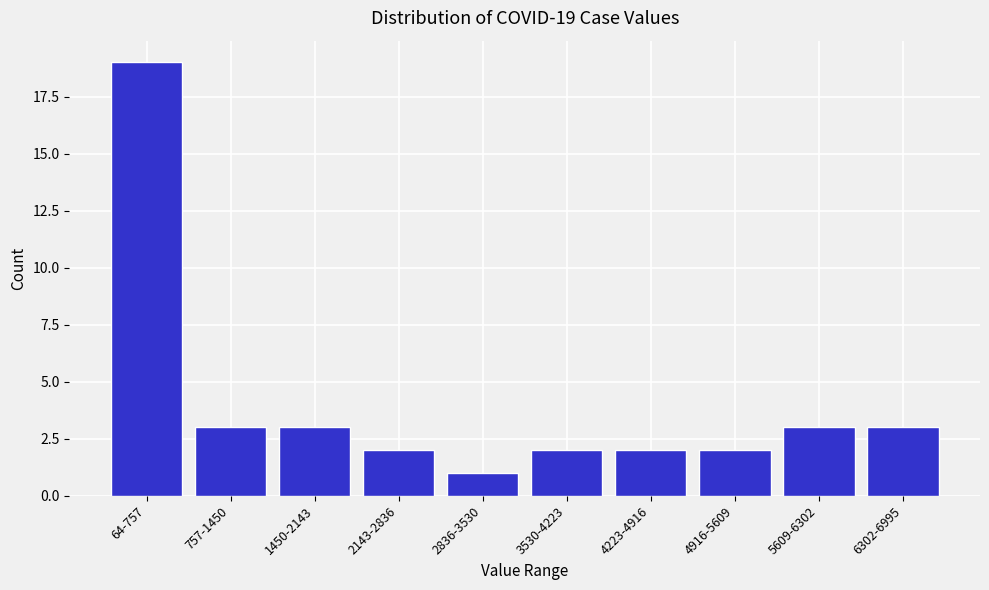

Reading left to right, what are all the values shown in this chart?

64-757=19	757-1450=3	1450-2143=3	2143-2836=2	2836-3530=1	3530-4223=2	4223-4916=2	4916-5609=2	5609-6302=3	6302-6995=3